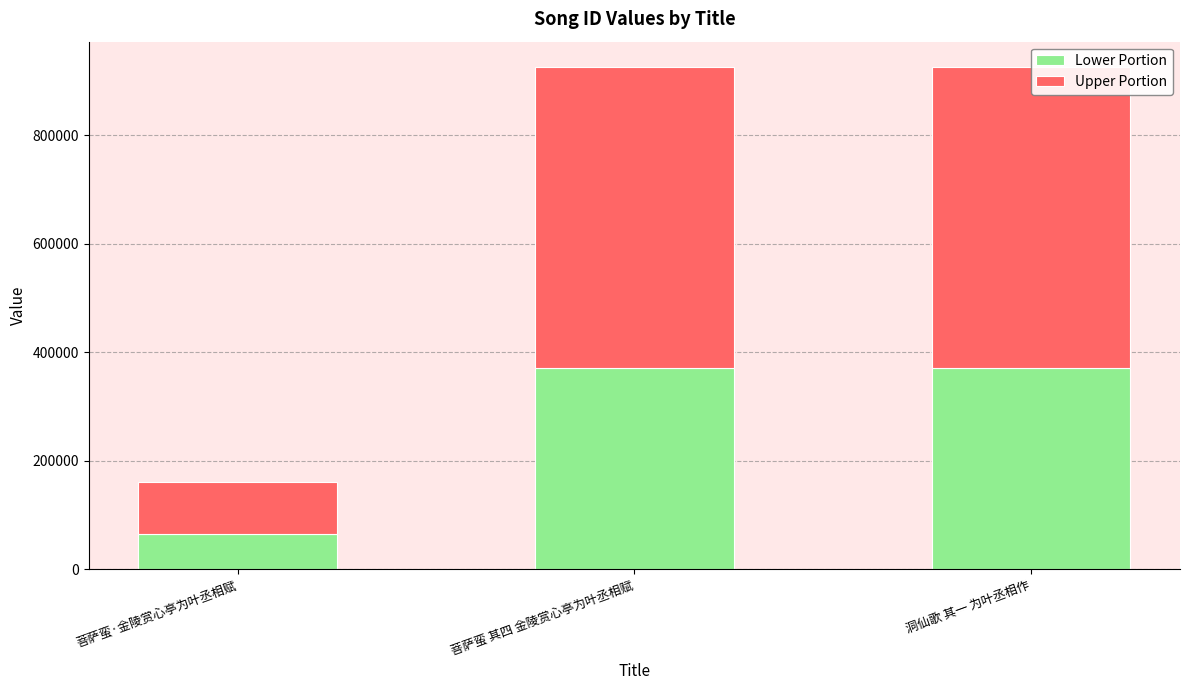

The value of Lower Portion at 洞仙歌 其一 为叶丞相作 is 516736.4. True or false?

False